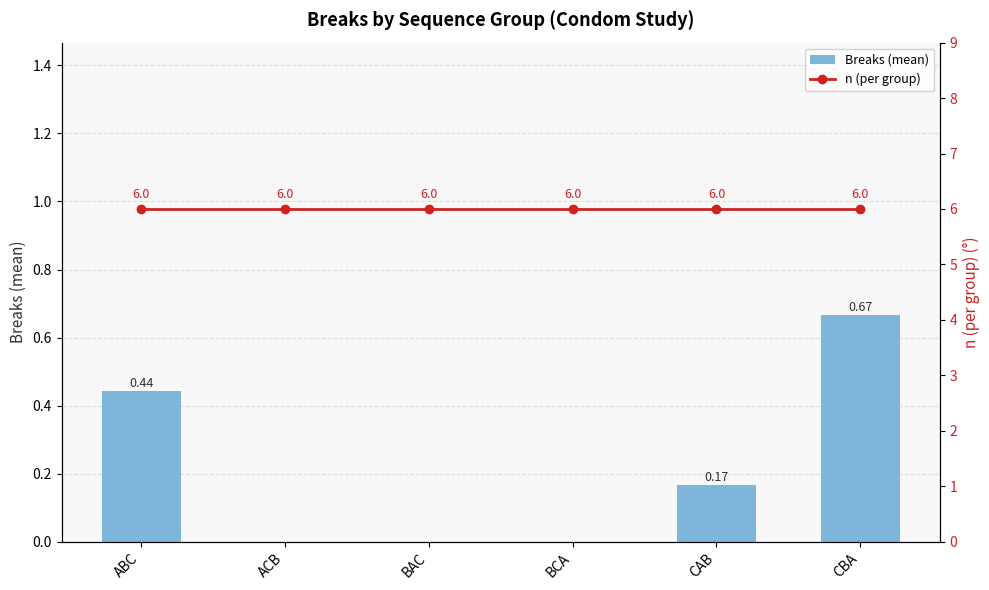

What is the total value across all series at BAC?

6.0